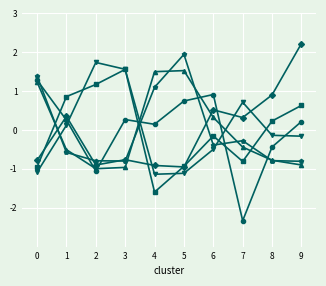

What is the total value across all series at 1?

0.5